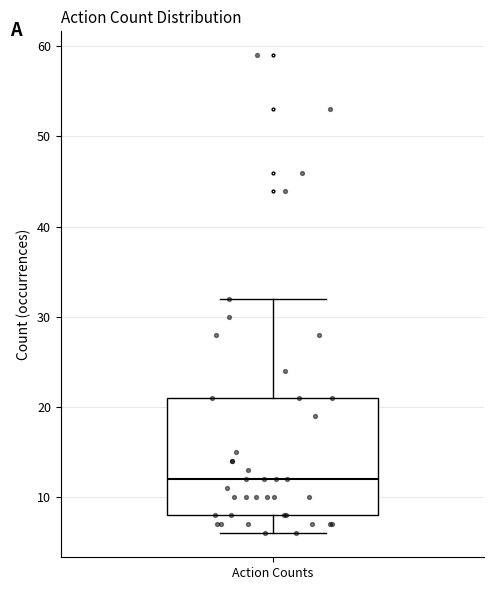

Where does the median line of the box for Action Counts sit on the y-axis? The values are not printed on the chart, so give them approximately, as read against the axis.

12